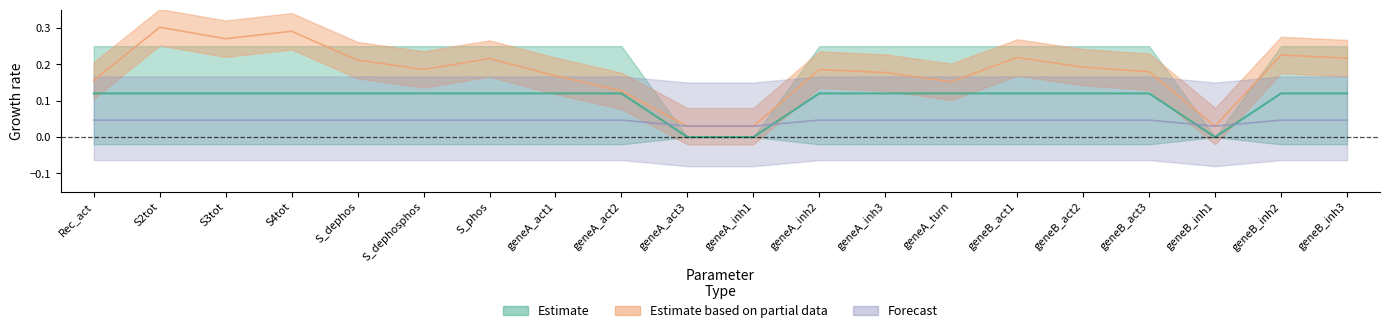

Where is the first local minimum for estimate?

geneB_inh1